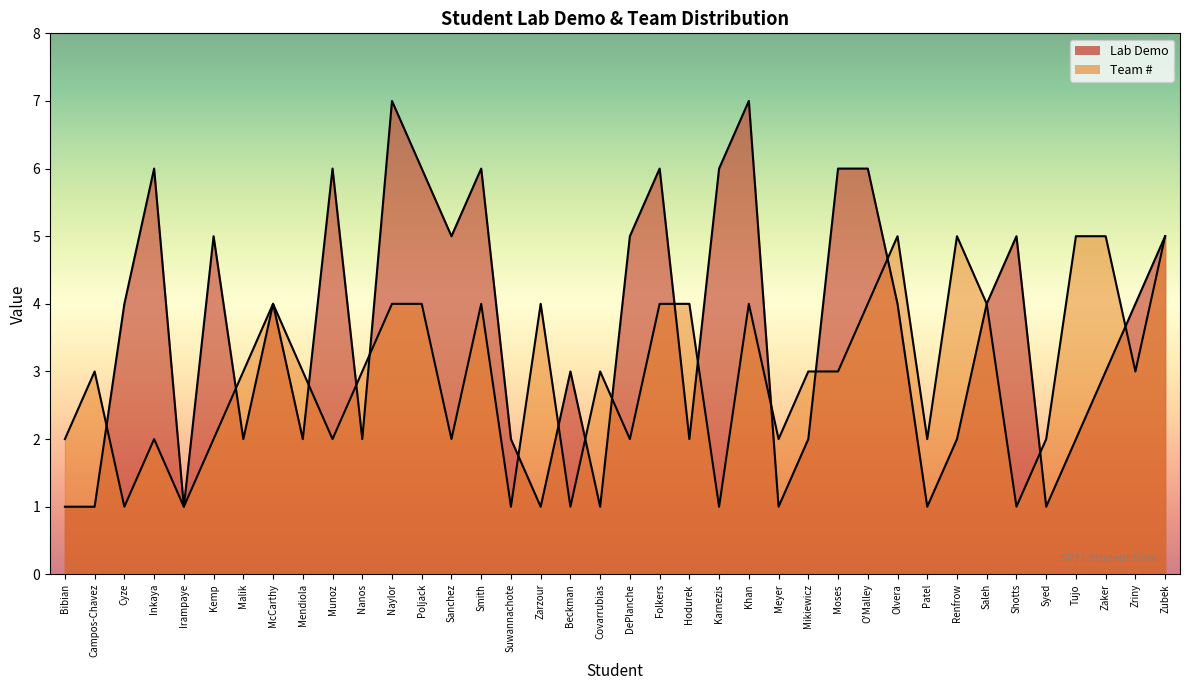

True or false: Team # and Lab Demo cross at least once.

True